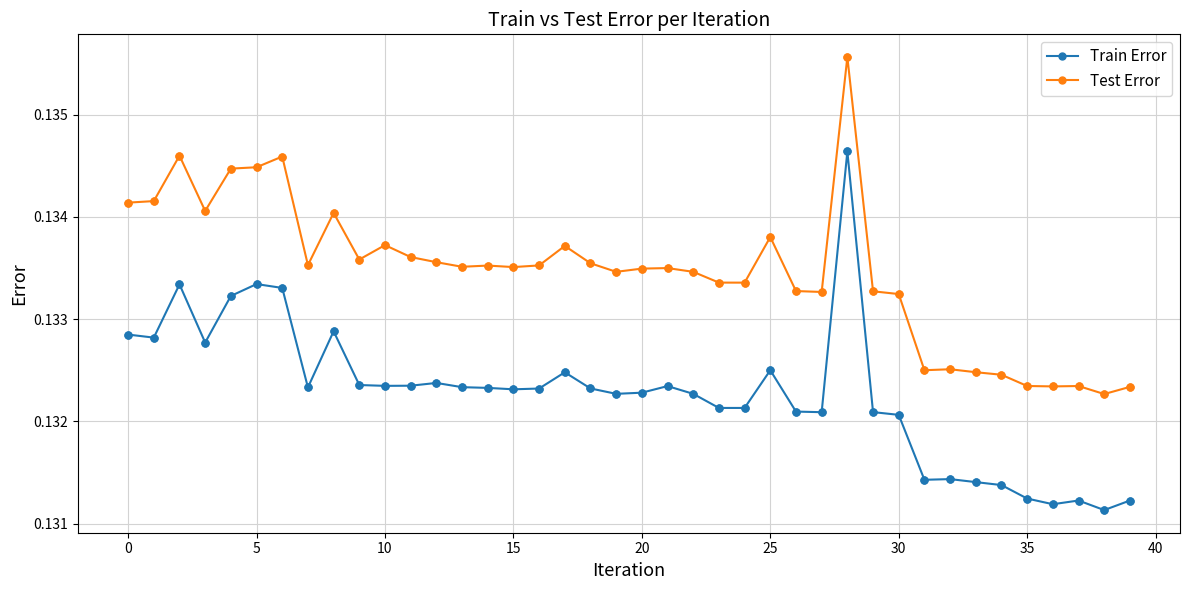

What are all the series names shown in the legend?

Train Error, Test Error